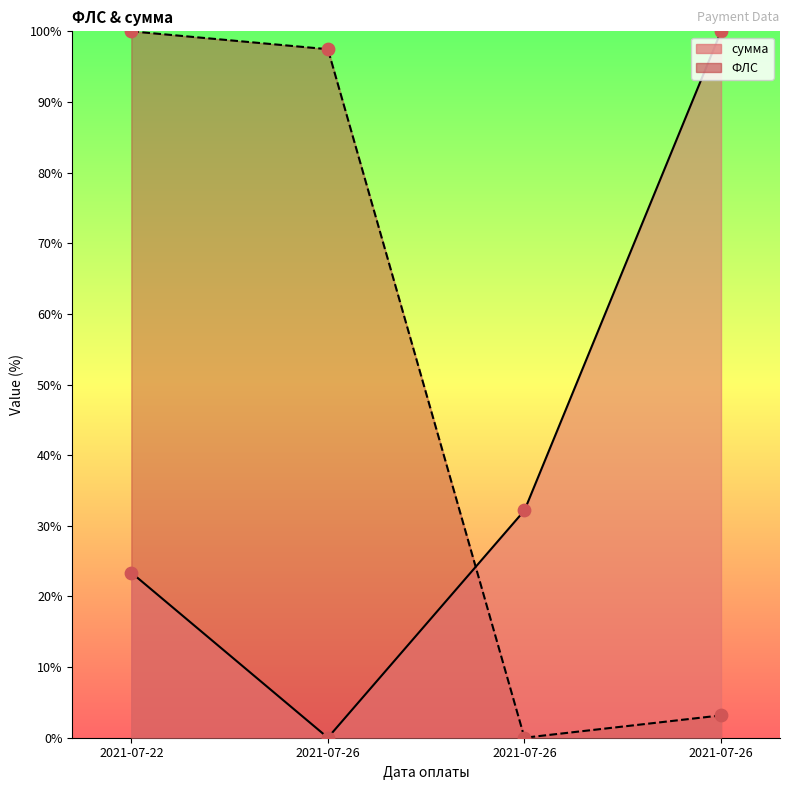

What is the total value across all series at 2021-07-26?

97.5